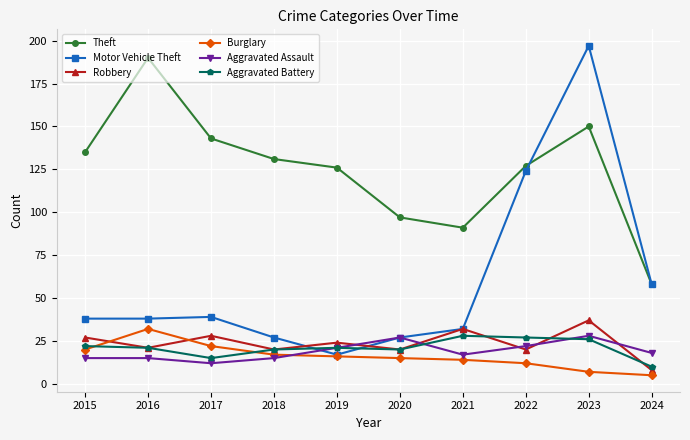

Which category has the lowest value across all series?

2024